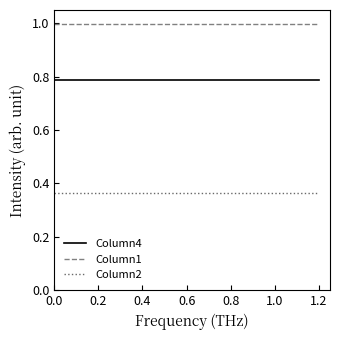

What is the minimum value for Column1?

1.0